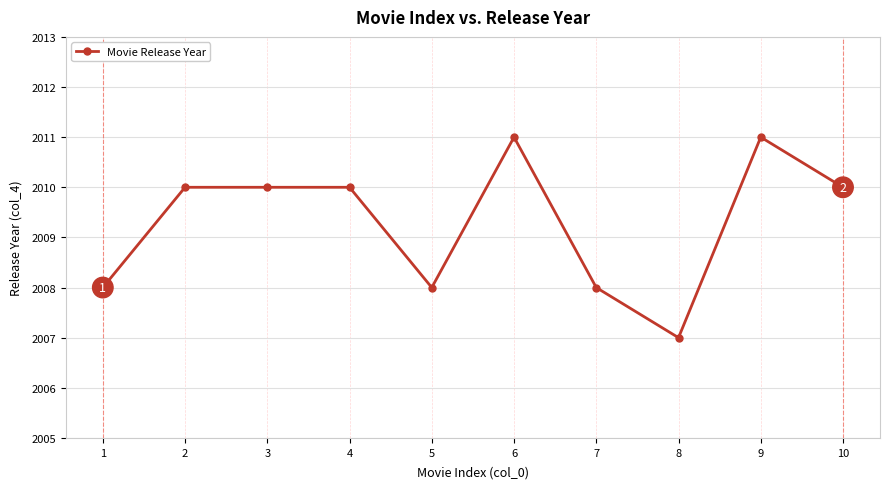

The value at 7 is 421. True or false?

False